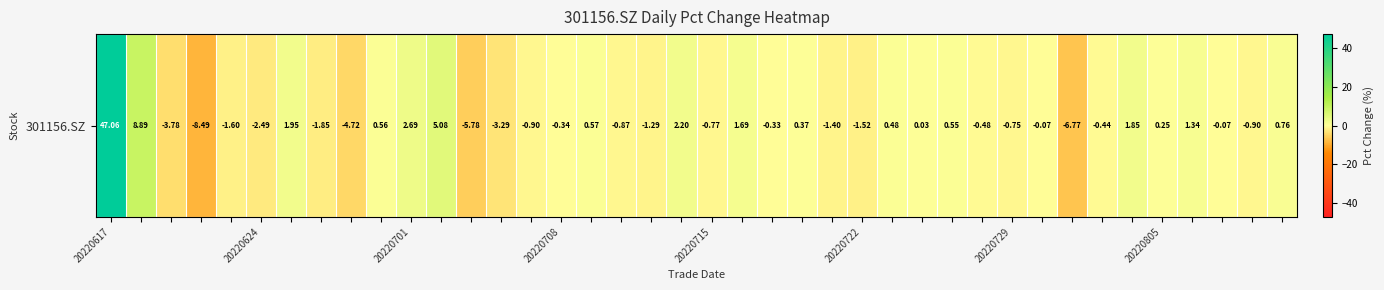

What is the approximate value at 20220715?

-0.8